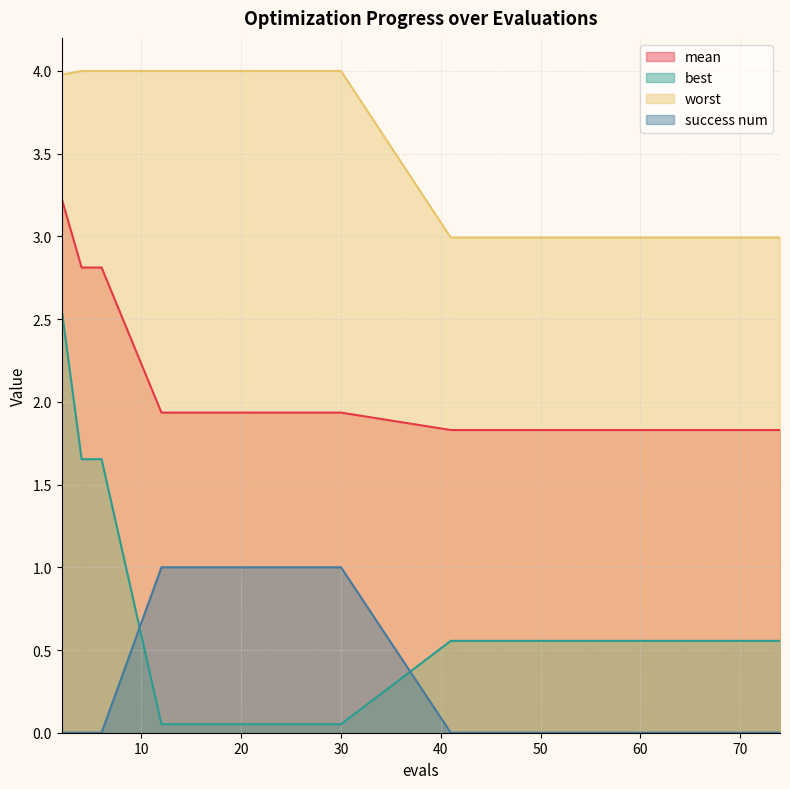

True or false: mean and success num intersect in this chart.

False